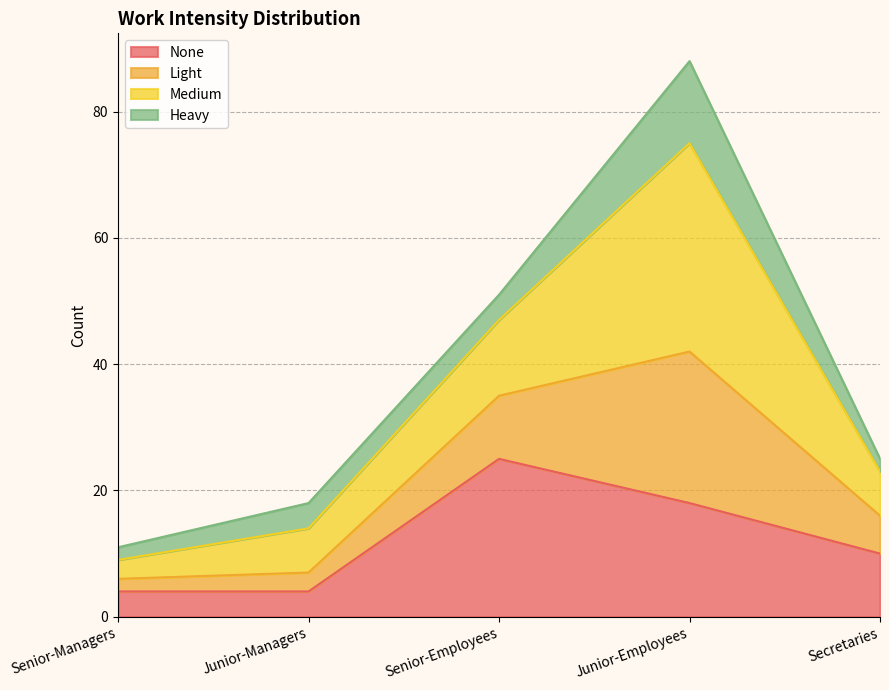

What is the total value across all series at Junior-Managers?

18